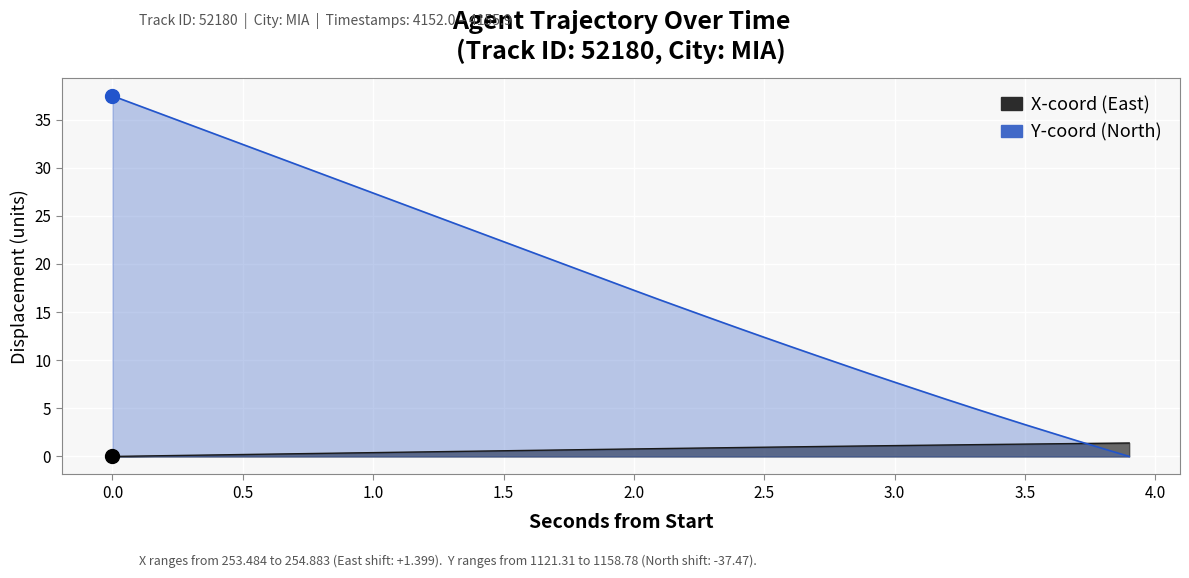

How many data points in Y are less than 18?

20